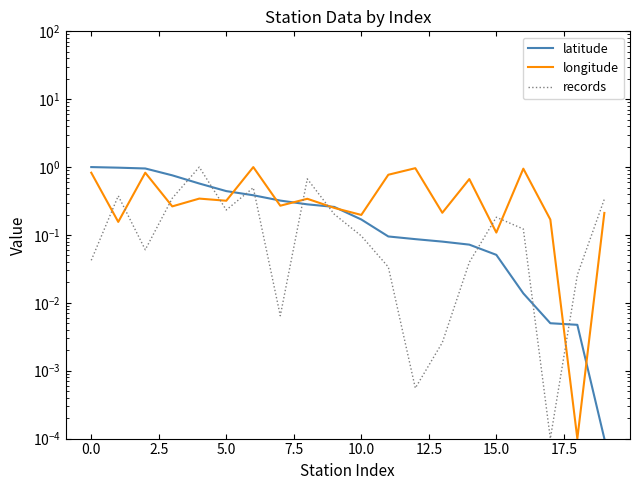

In records, how many points are lower than both neighbors (excluding endpoints)?

5